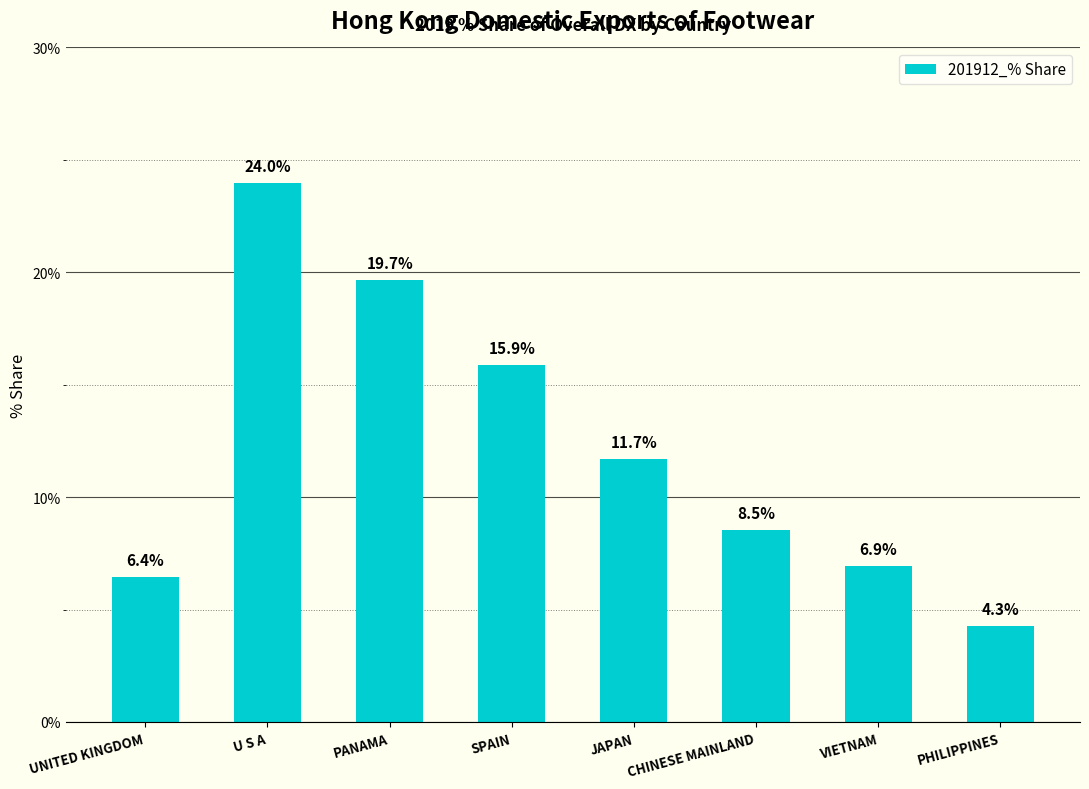

What is the smallest value displayed?

4.3